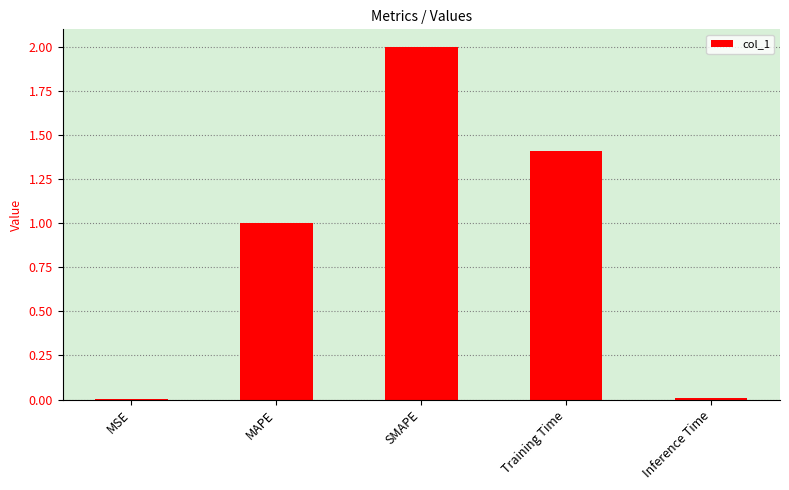

What value does the data have at MAPE?

1.0